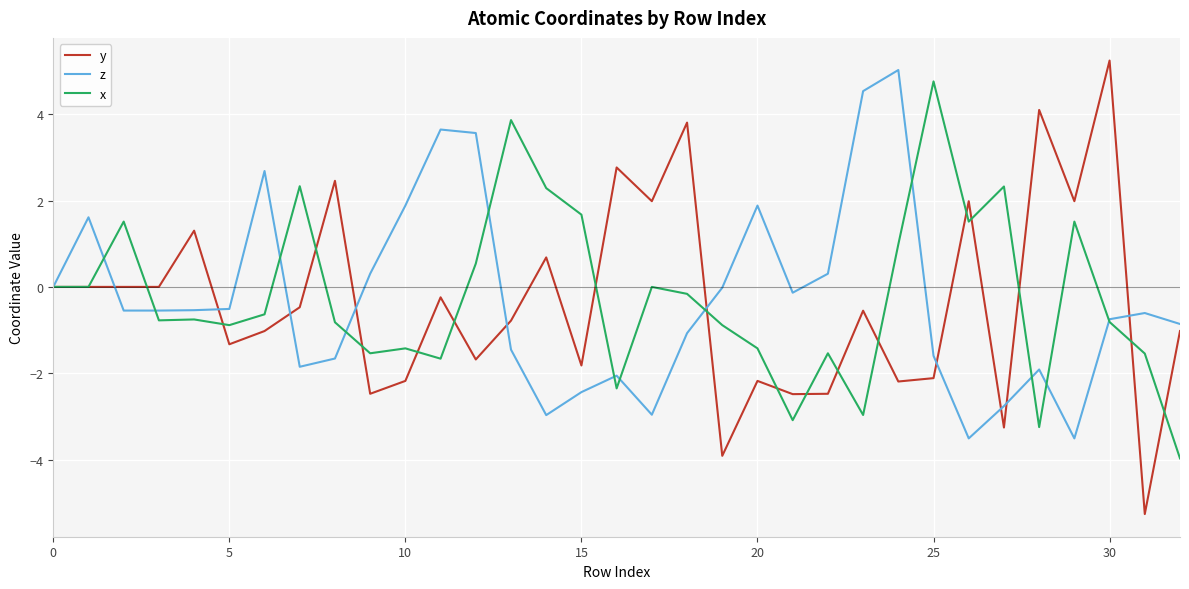

What is the minimum value shown in the chart?

-5.3